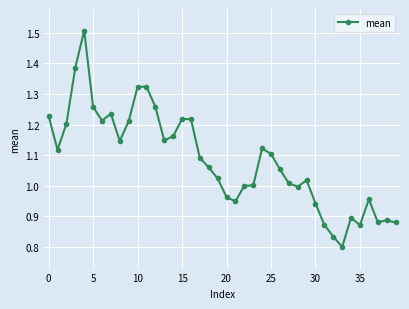

How many data points does each series have?

40